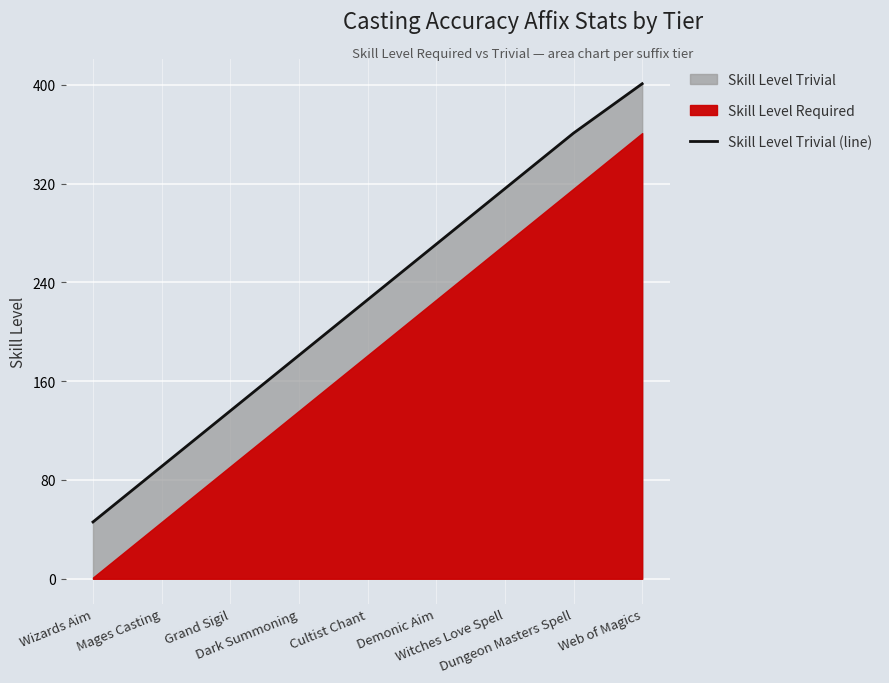

The value at Grand Sigil is 225. True or false?

False